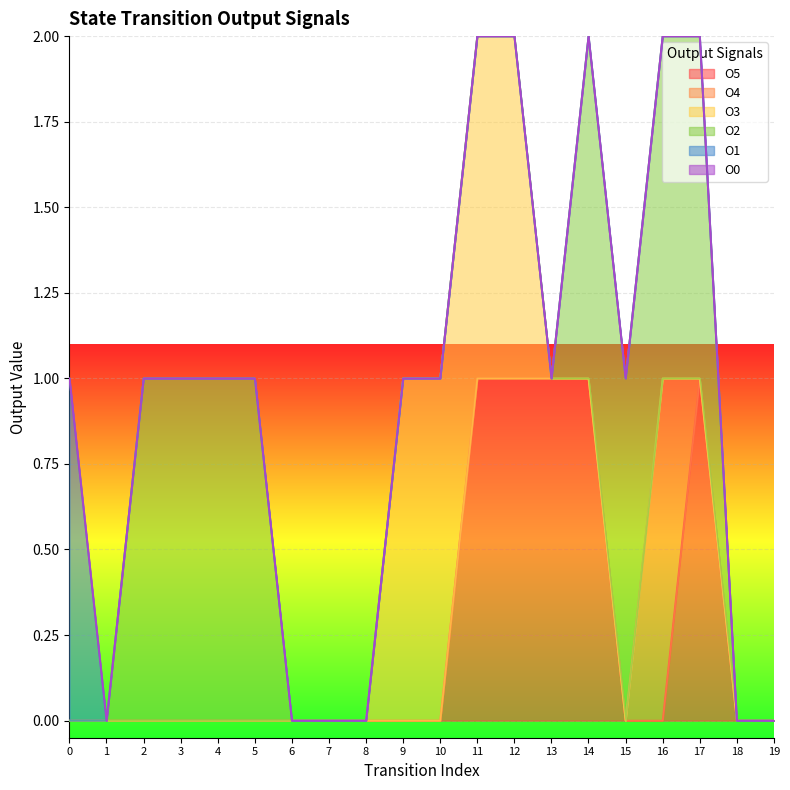

Reading right to left, extract all data points from this chart.

O5: 19=0	18=0	17=1	16=0	15=0	14=1	13=1	12=1	11=1	10=0	9=0	8=0	7=0	6=0	5=0	4=0	3=0	2=0	1=0	0=0
O4: 19=0	18=0	17=0	16=1	15=0	14=0	13=0	12=0	11=0	10=0	9=0	8=0	7=0	6=0	5=0	4=0	3=0	2=0	1=0	0=0
O3: 19=0	18=0	17=0	16=0	15=0	14=0	13=0	12=1	11=1	10=1	9=1	8=0	7=0	6=0	5=0	4=0	3=0	2=0	1=0	0=0
O2: 19=0	18=0	17=1	16=1	15=1	14=1	13=0	12=0	11=0	10=0	9=0	8=0	7=0	6=0	5=1	4=1	3=1	2=1	1=0	0=0
O1: 19=0	18=0	17=0	16=0	15=0	14=0	13=0	12=0	11=0	10=0	9=0	8=0	7=0	6=0	5=0	4=0	3=0	2=0	1=0	0=1
O0: 19=0	18=0	17=0	16=0	15=0	14=0	13=0	12=0	11=0	10=0	9=0	8=0	7=0	6=0	5=0	4=0	3=0	2=0	1=0	0=0